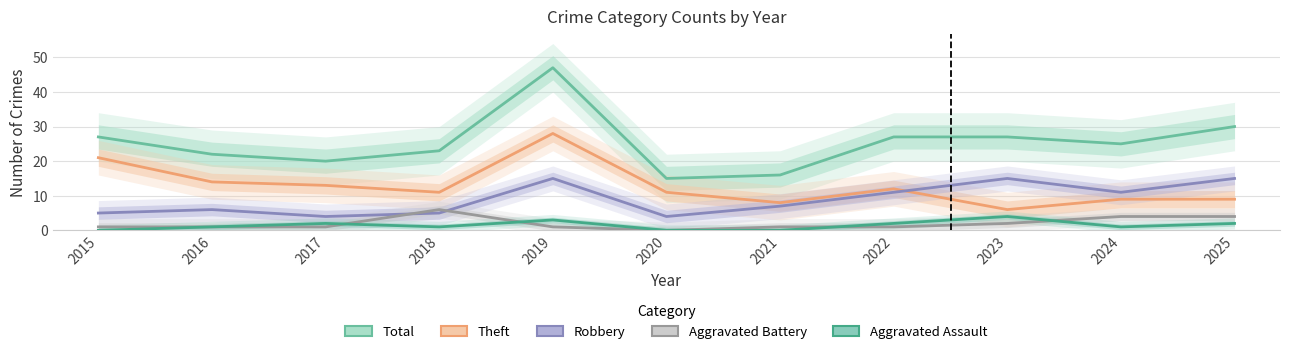

Which series has the largest range (max minus min)?

Total